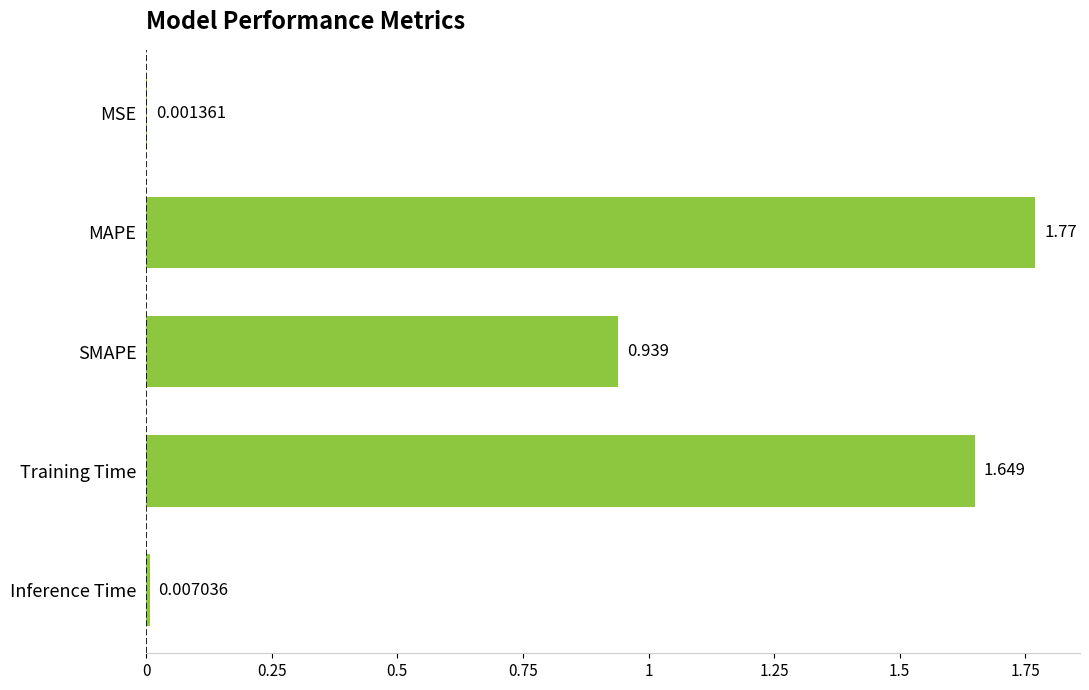

Where is the data nearest to the value 0?

MSE